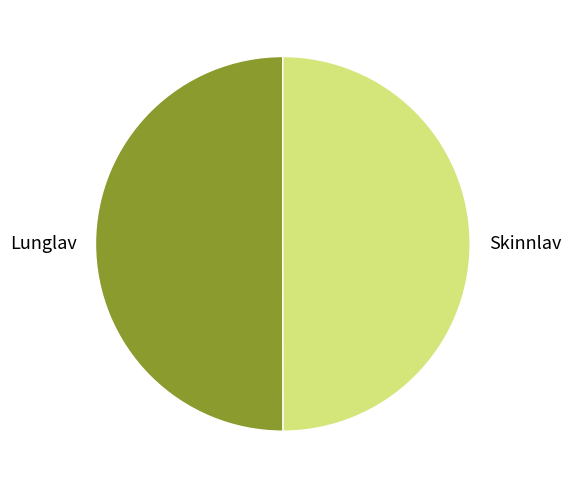

The Skinnlav slice represents 50% of the pie. True or false?

True